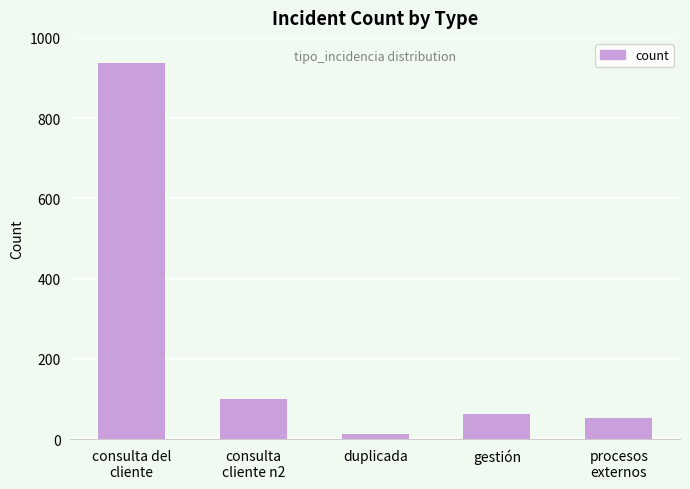

How many categories are shown in the chart?

5